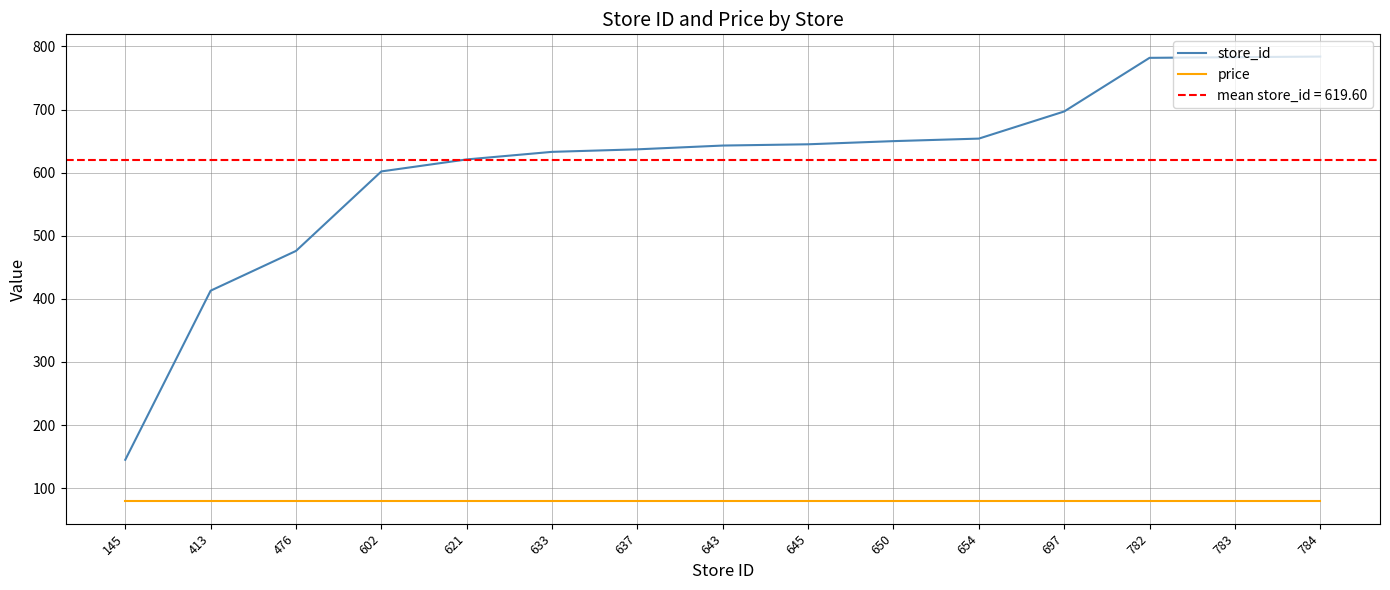

True or false: store_id and price intersect in this chart.

False